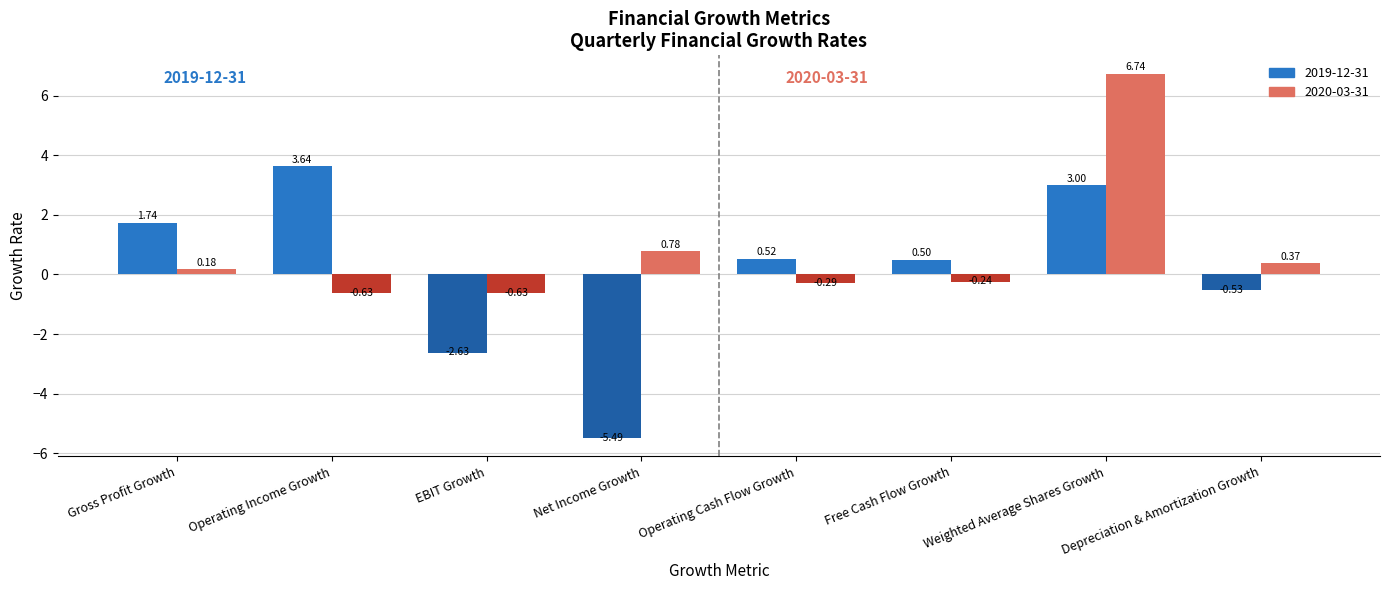

How many bars are there in each group?

2